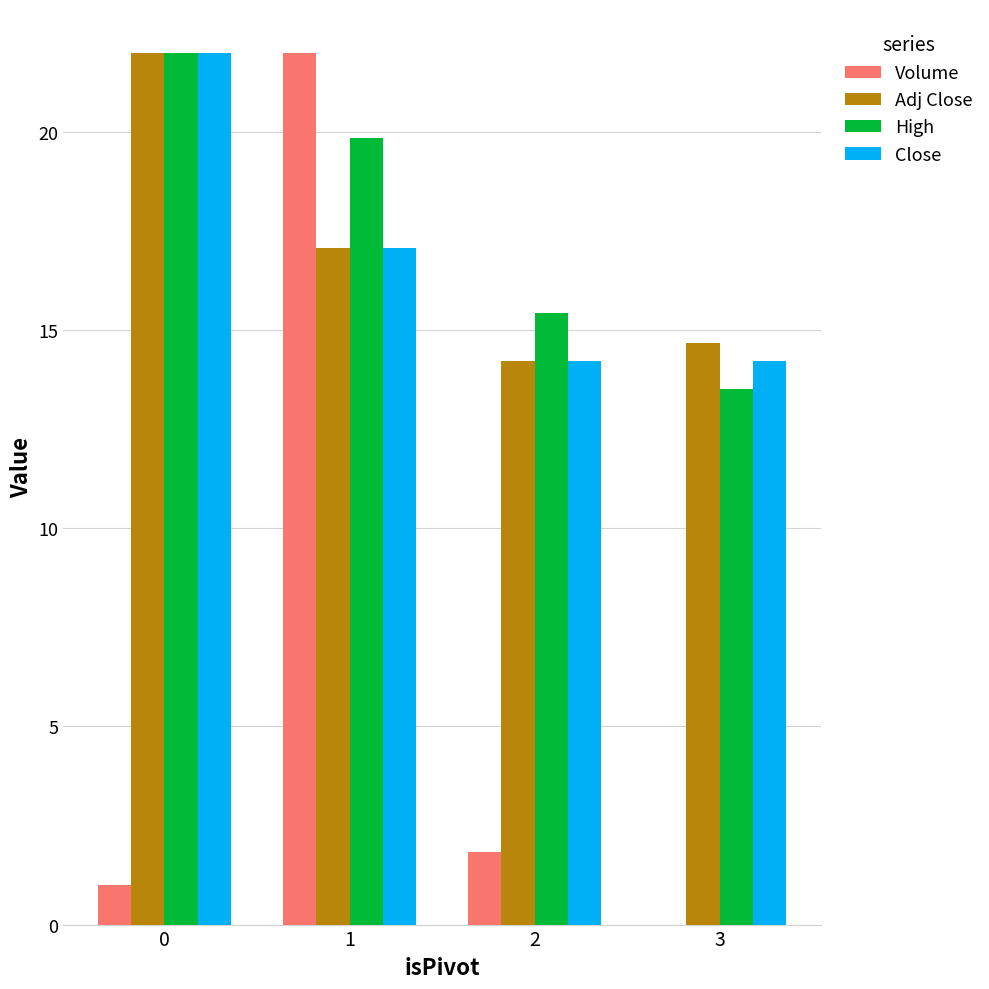

Reading left to right, extract all data points from this chart.

Volume: 0=1.0	1=22.0	2=1.8	3=0.0
Adj Close: 0=22.0	1=17.1	2=14.2	3=14.7
High: 0=22.0	1=19.9	2=15.4	3=13.5
Close: 0=22.0	1=17.1	2=14.2	3=14.2